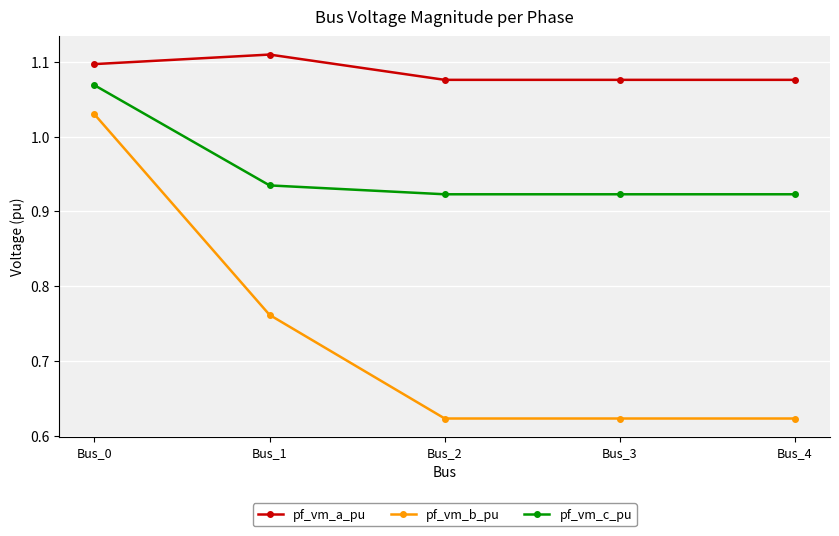

Count the pf_vm_a_pu values in the range 1 to 2.

5